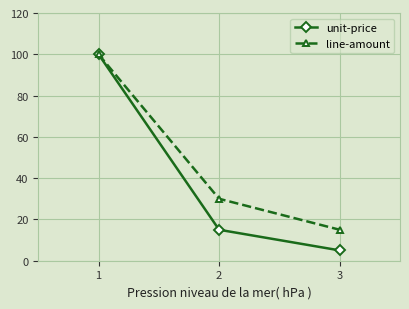

What is the value of the line-amount point at the 2nd from the left?

30